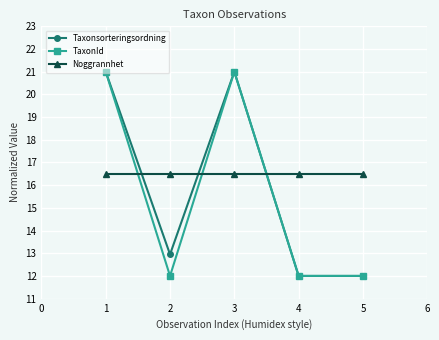

True or false: Noggrannhet has a value of 16.5 at 1.

True